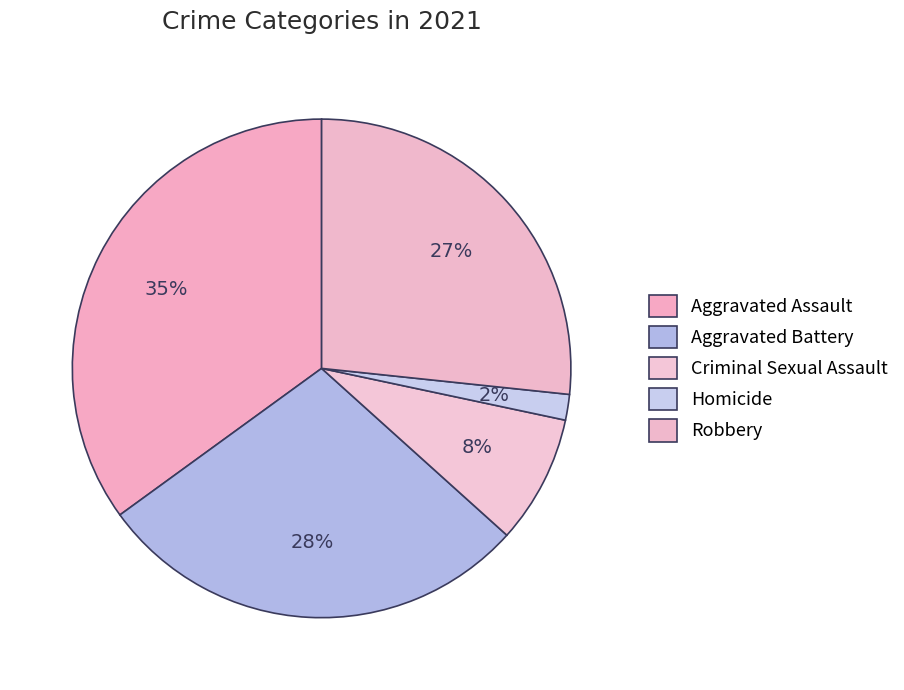

How many slices are in this pie chart?

5